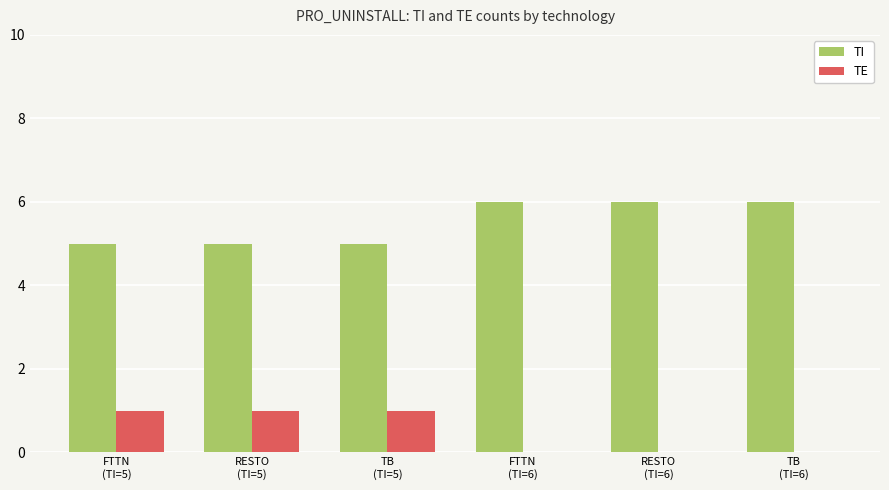

The value of TI at RESTO
(TI=5) is 5. True or false?

True